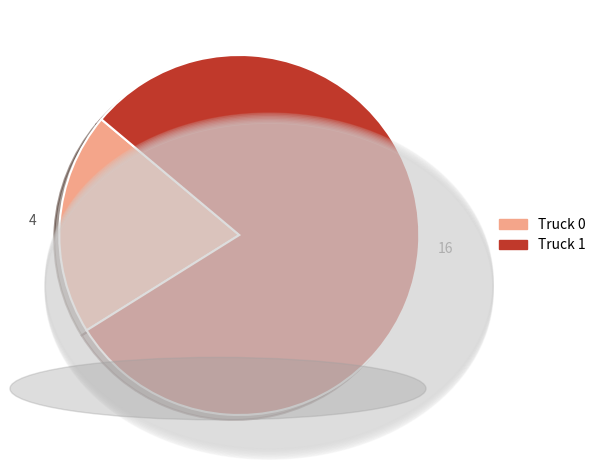

Which slice represents more than half of the pie?

Truck 1